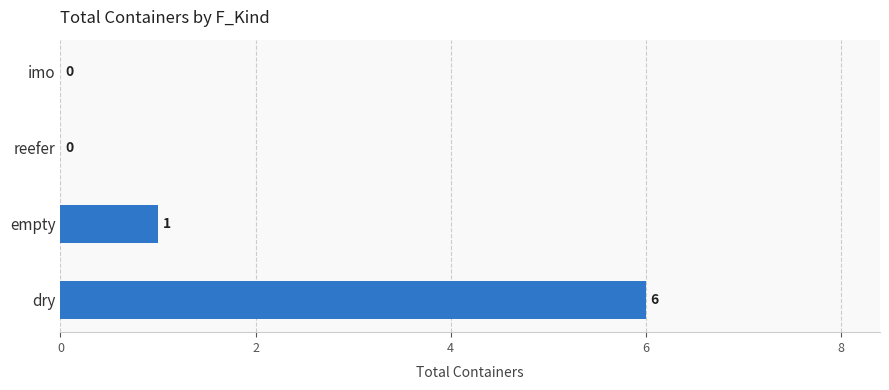

At which category does the chart reach its peak across all series?

dry